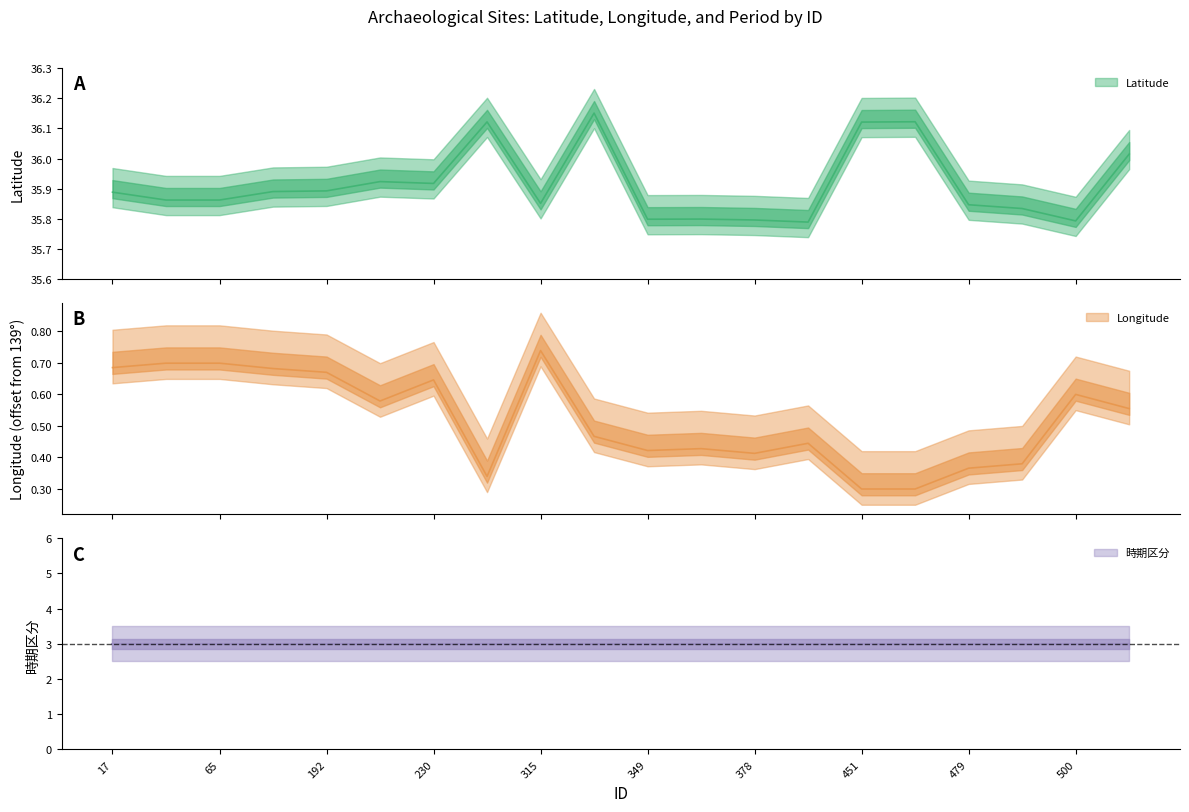

What is the sum of all Longitude values?

10.4